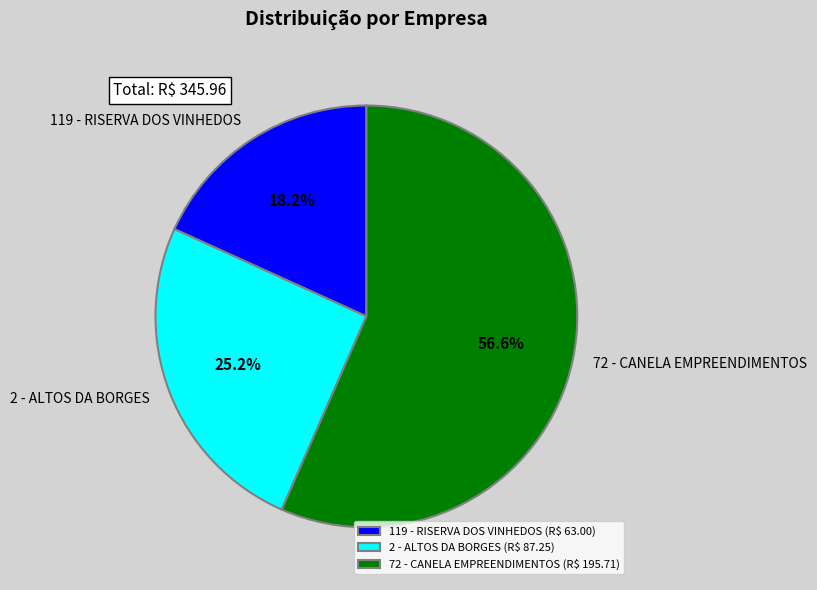

Count the number of slices in the pie.

3